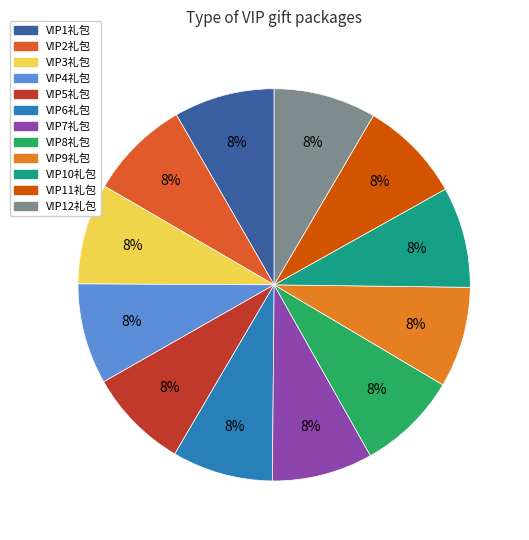

What is the smallest slice in the pie chart?

VIP1礼包